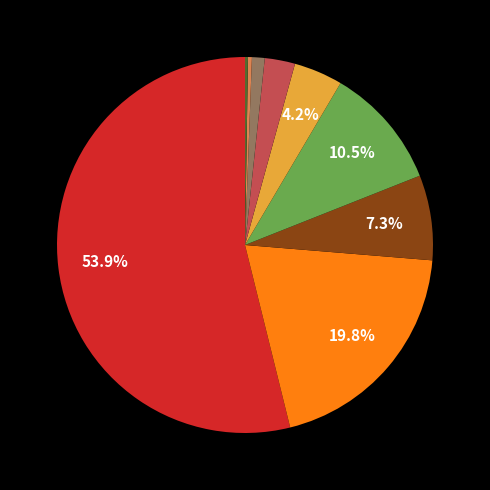

Does any single category account for the majority?

Yes